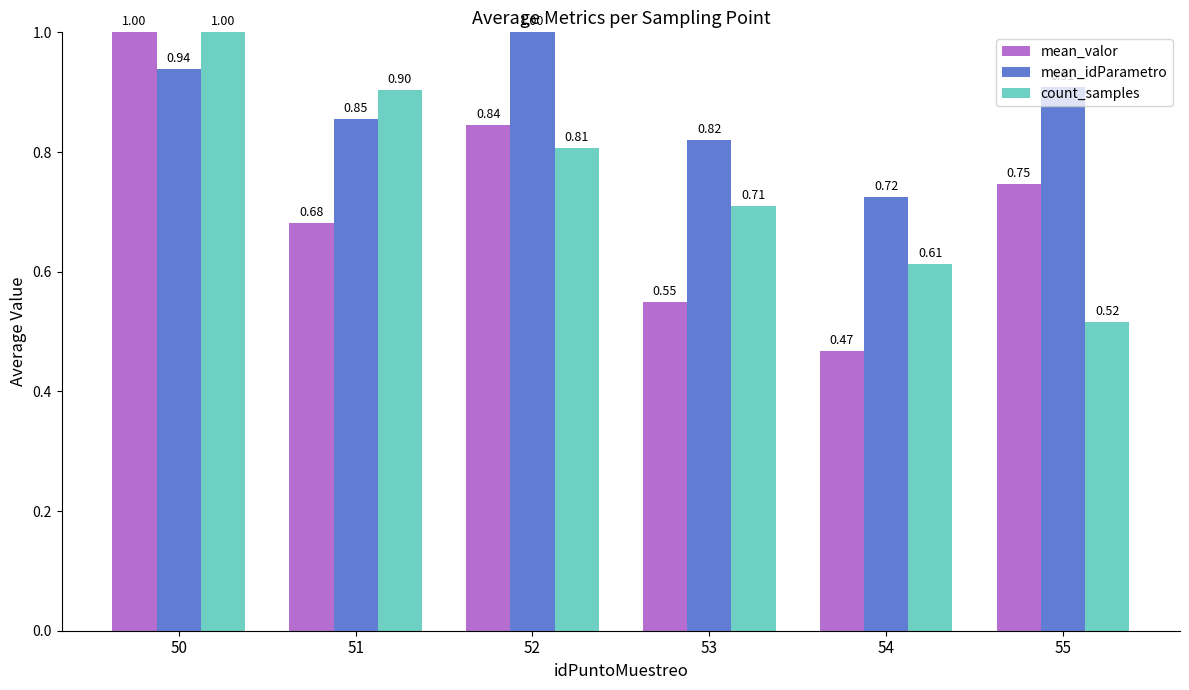

Is the value of mean_valor at 54 greater than the value of mean_idParametro at 55?

No